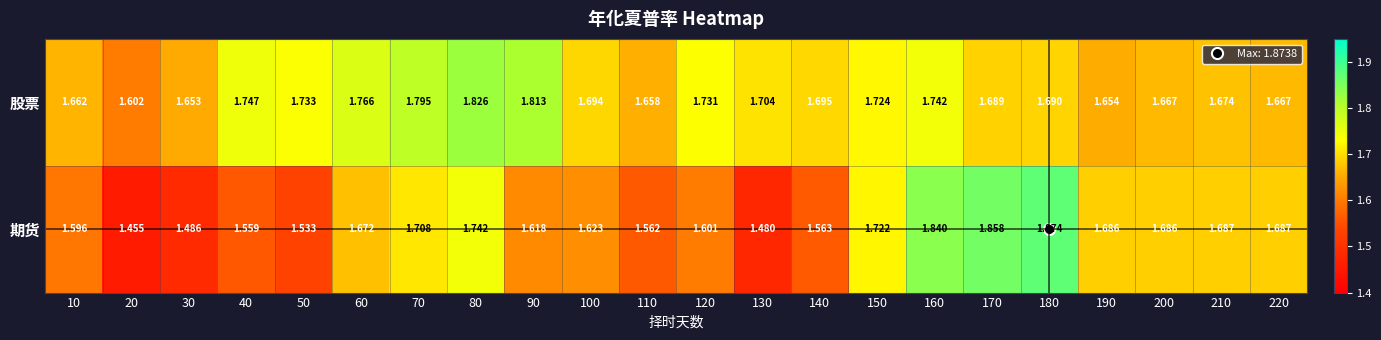

Which series changed the most between 120 and 210?

期货